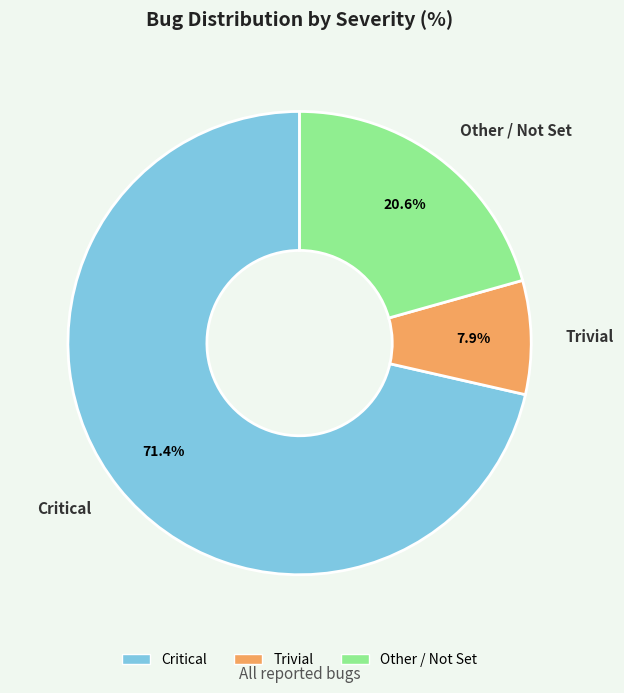

Which slice is the smallest?

Trivial